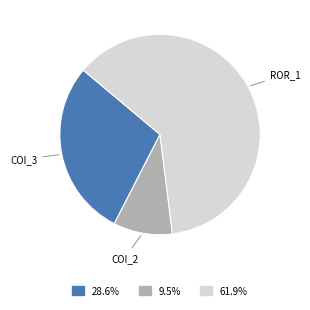

Which slice is the largest?

ROR_1